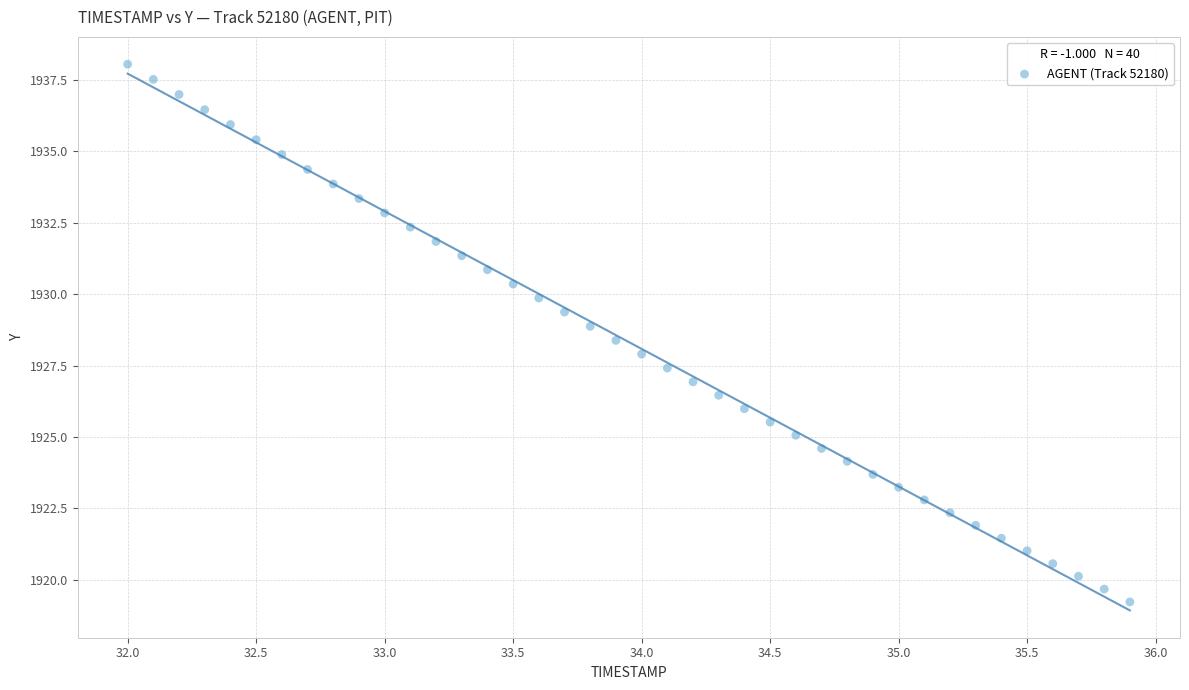

What is the range of X values (max minus min)?

3.9